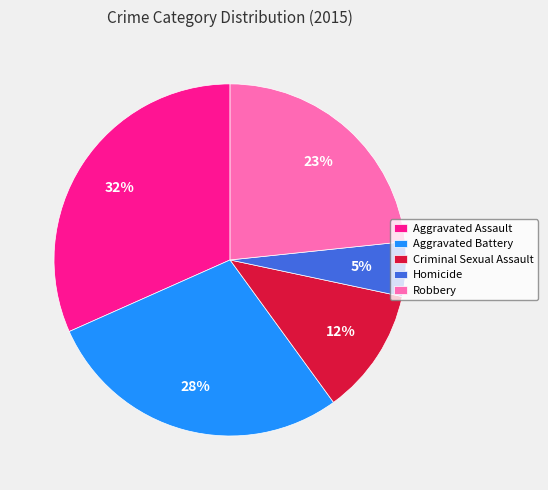

What is the largest slice in the pie chart?

Aggravated Assault